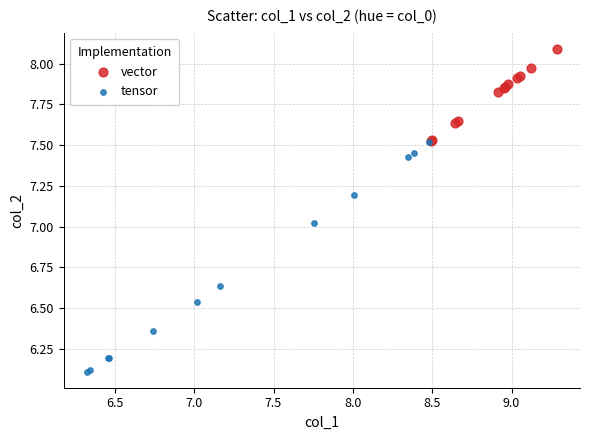

What are all the series names shown in the legend?

vector, tensor